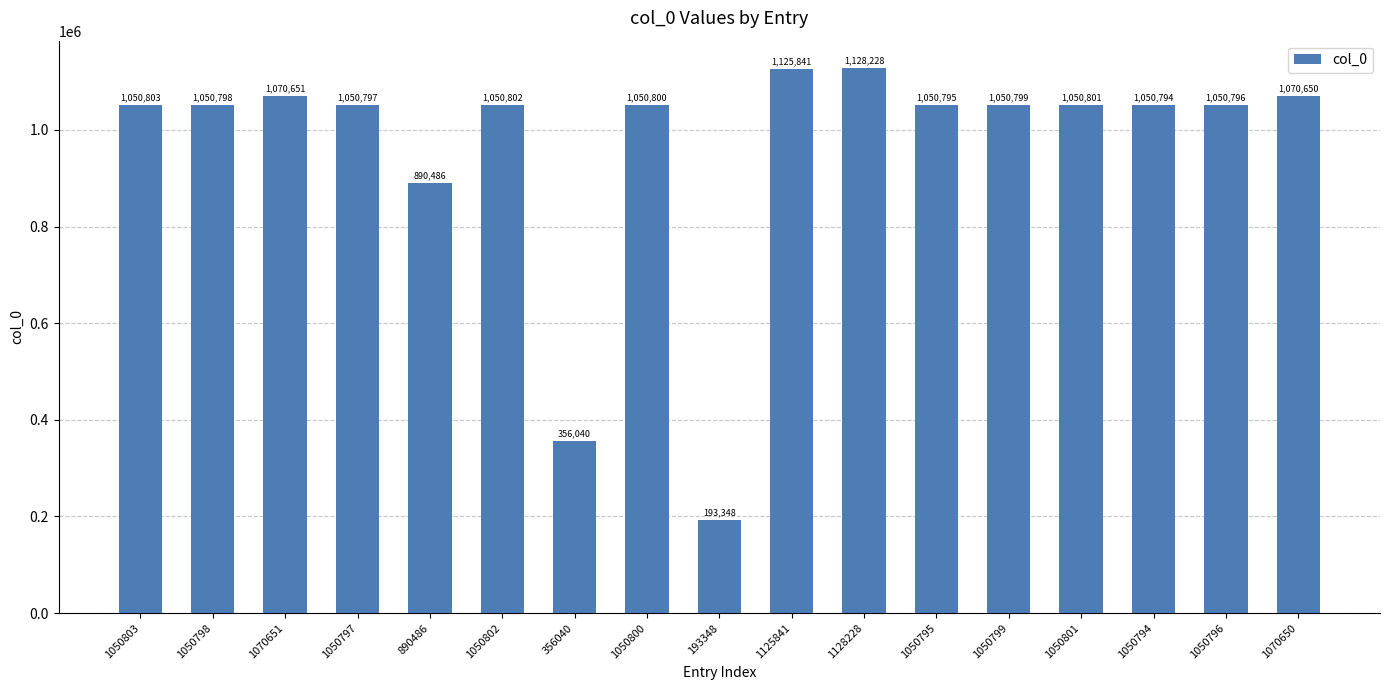

Reading left to right, extract all data points from this chart.

1050803=1050803	1050798=1050798	1070651=1070651	1050797=1050797	890486=890486	1050802=1050802	356040=356040	1050800=1050800	193348=193348	1125841=1125841	1128228=1128228	1050795=1050795	1050799=1050799	1050801=1050801	1050794=1050794	1050796=1050796	1070650=1070650